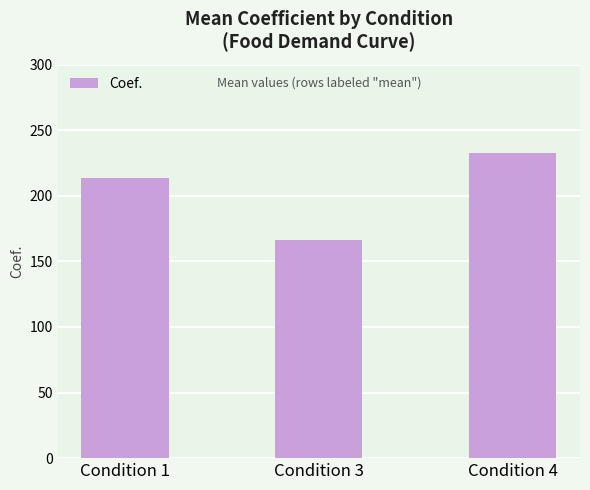

Where is the data nearest to the value 199?

Condition 1